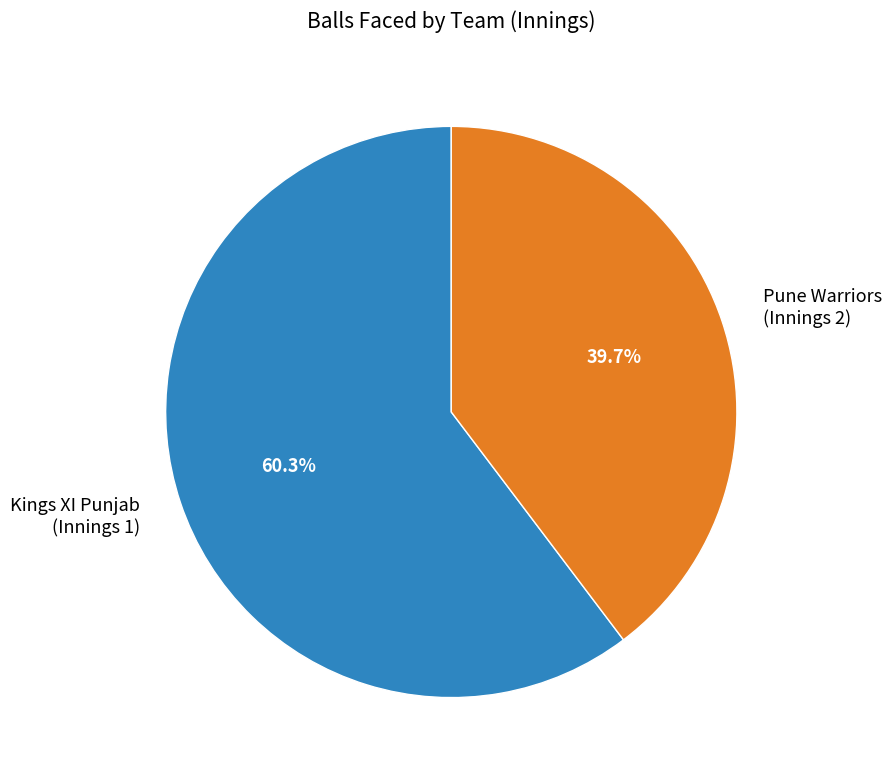

Combined, do Pune Warriors (Innings 2) and Kings XI Punjab (Innings 1) account for over 50%?

Yes